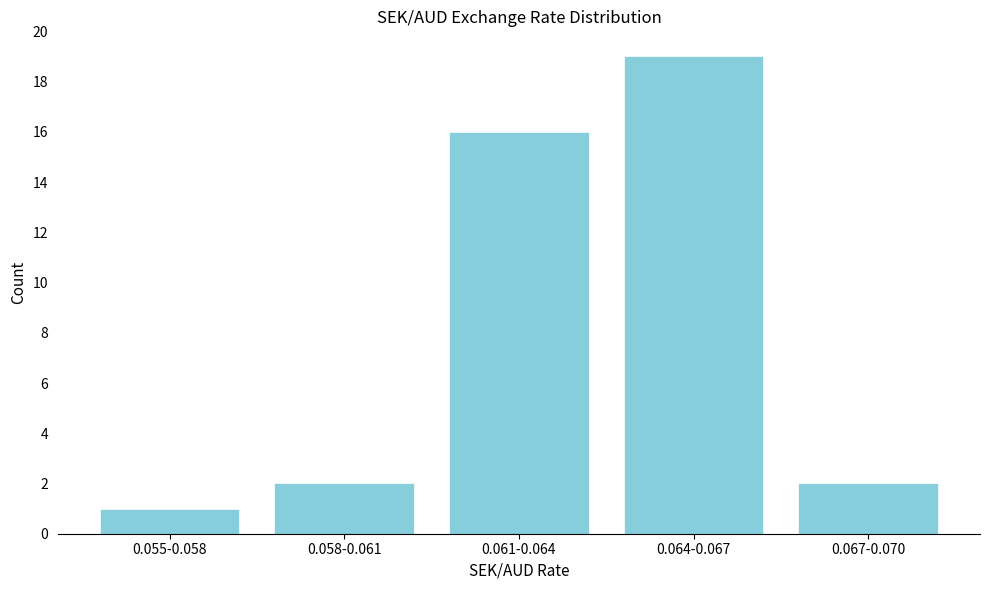

Reading left to right, extract all data points from this chart.

0.055-0.058=1	0.058-0.061=2	0.061-0.064=16	0.064-0.067=19	0.067-0.070=2